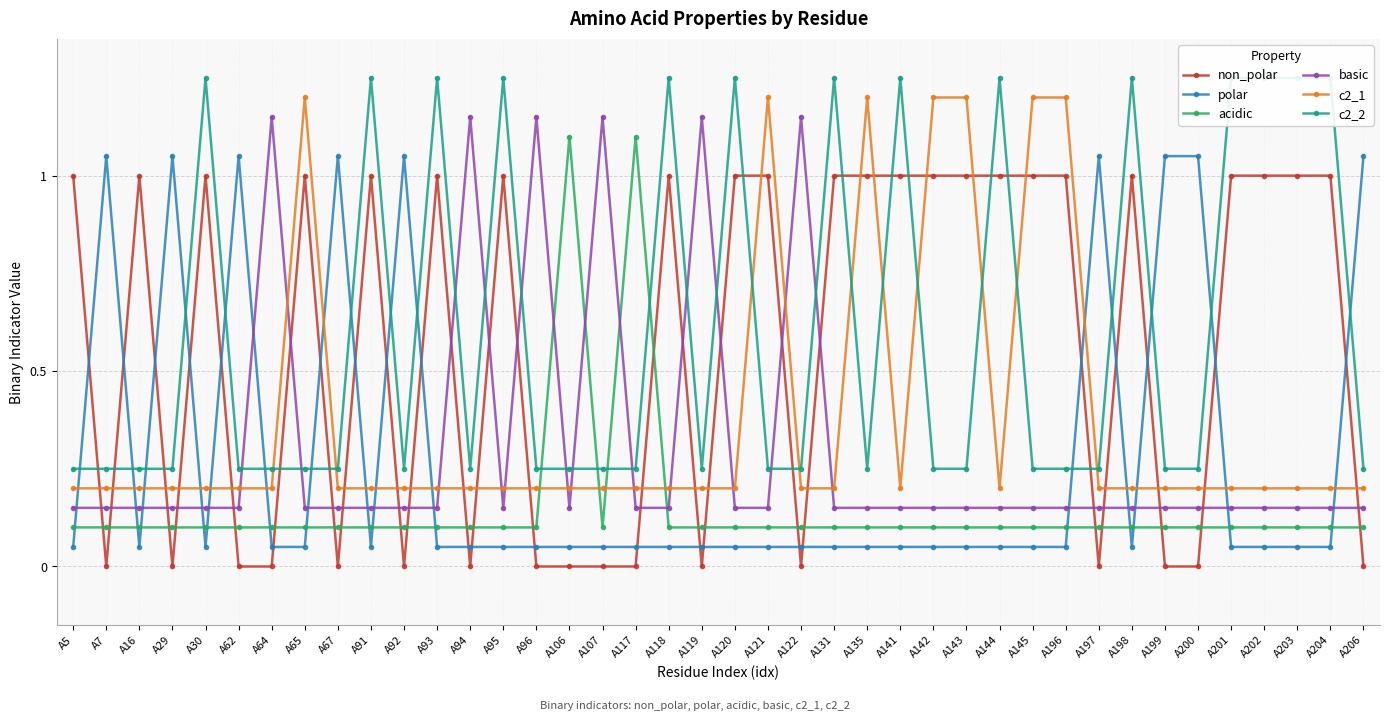

True or false: c2_2 has more than 1 points higher than both neighbors.

True